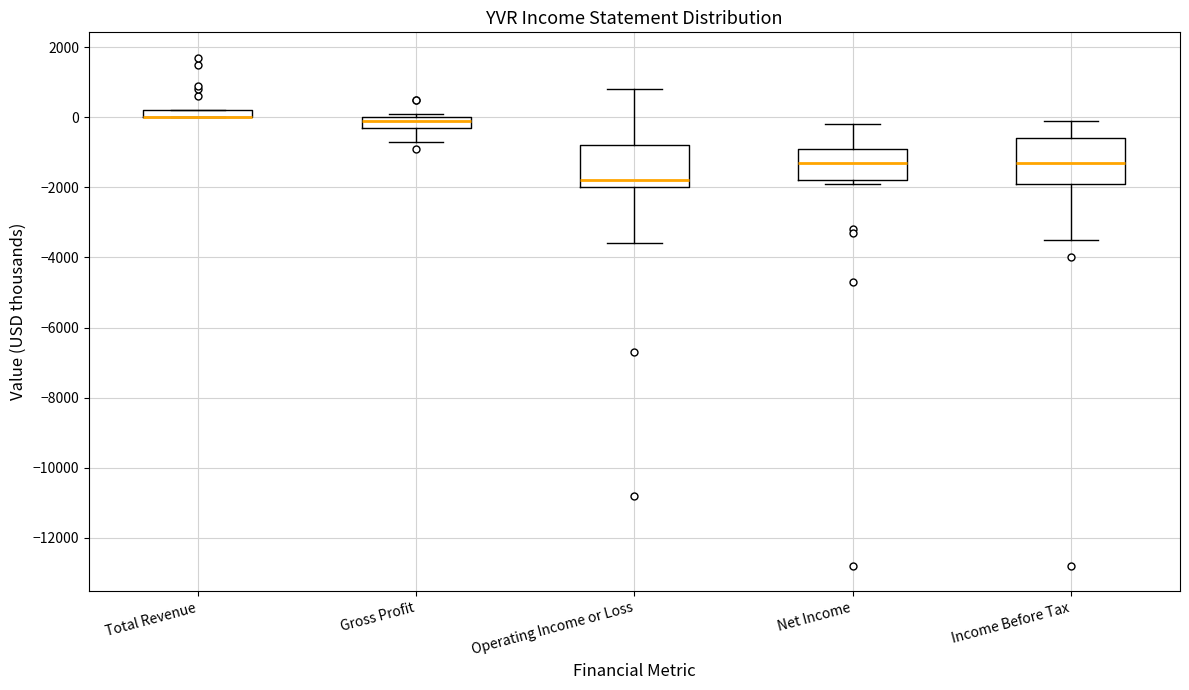

Where is the lower edge of the box for Income Before Tax on the y-axis? The values are not printed on the chart, so give them approximately, as read against the axis.

-1800